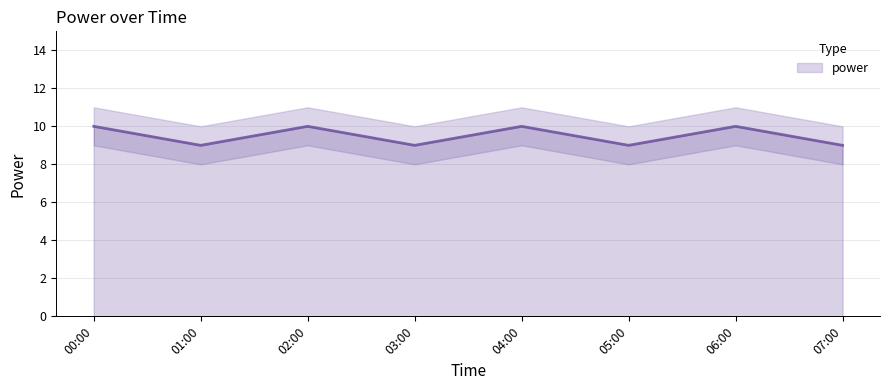

What value does the data have at 02:00?

10